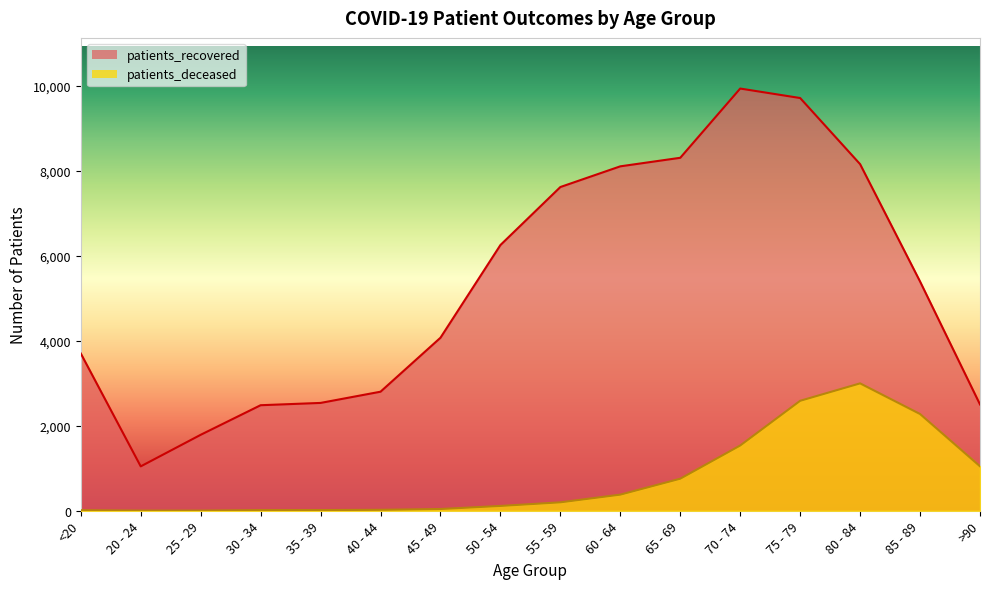

How many values in the patients_deceased series exceed 198?

7